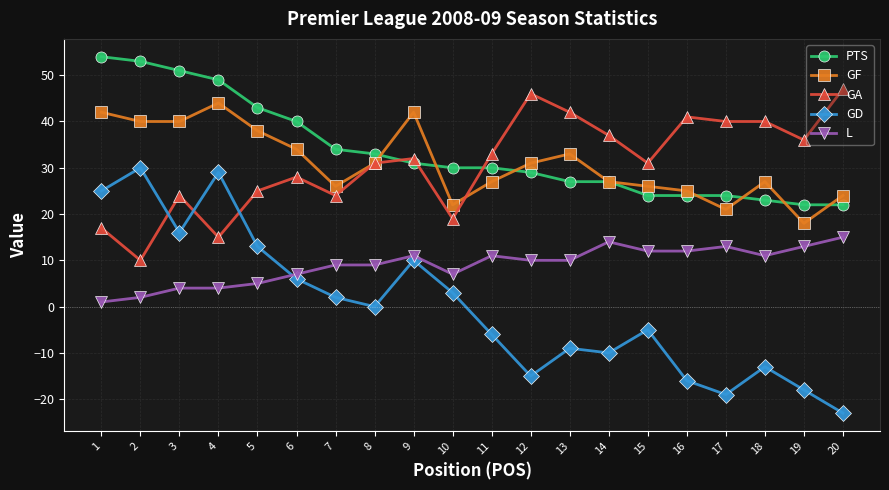

Count the number of data series in this chart.

5